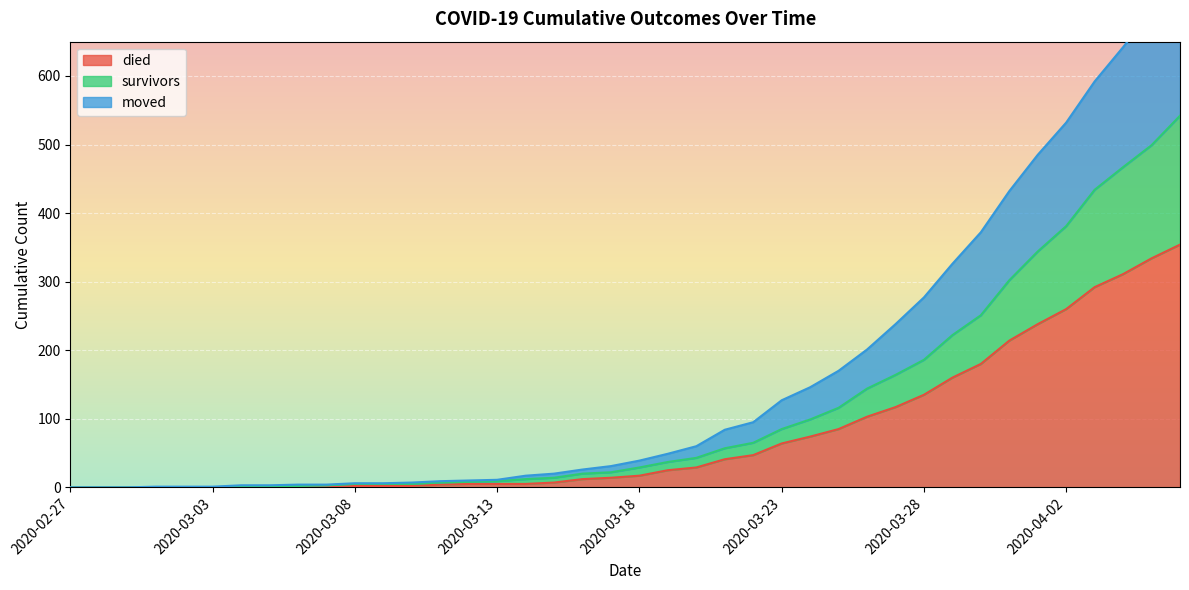

True or false: died and survivors intersect in this chart.

False